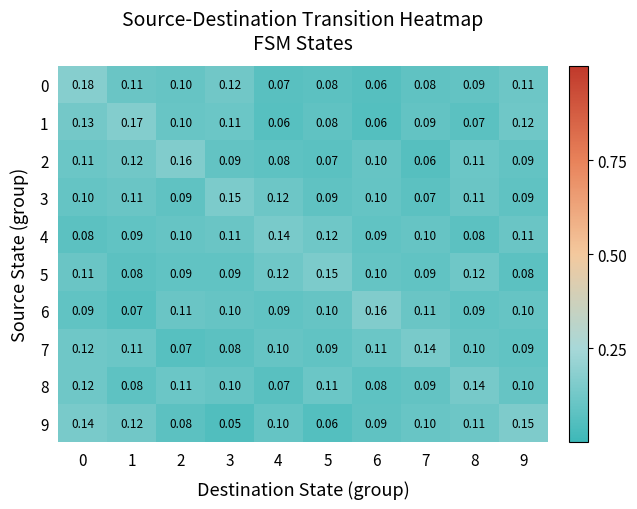

Is the value of 9 at 0 greater than the value of 8 at 1?

Yes